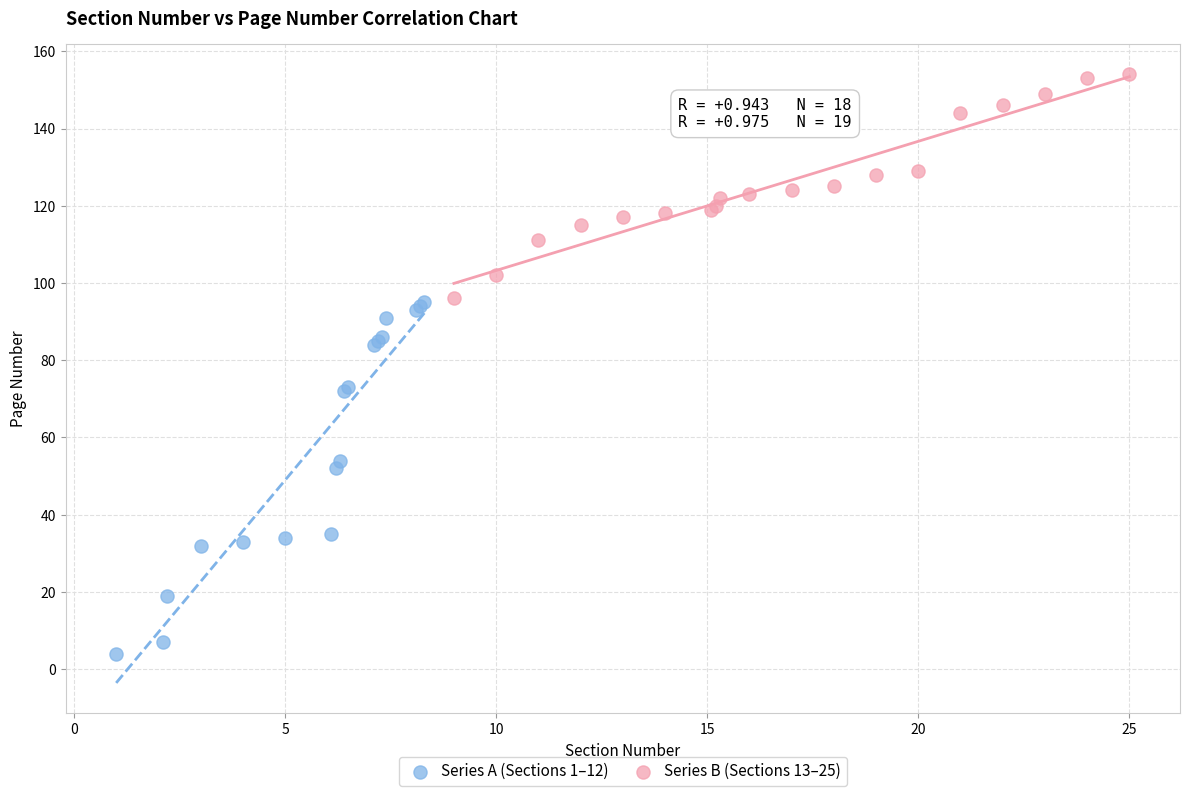

Which series contains the highest Y value?

Series B (Sections 13–25)